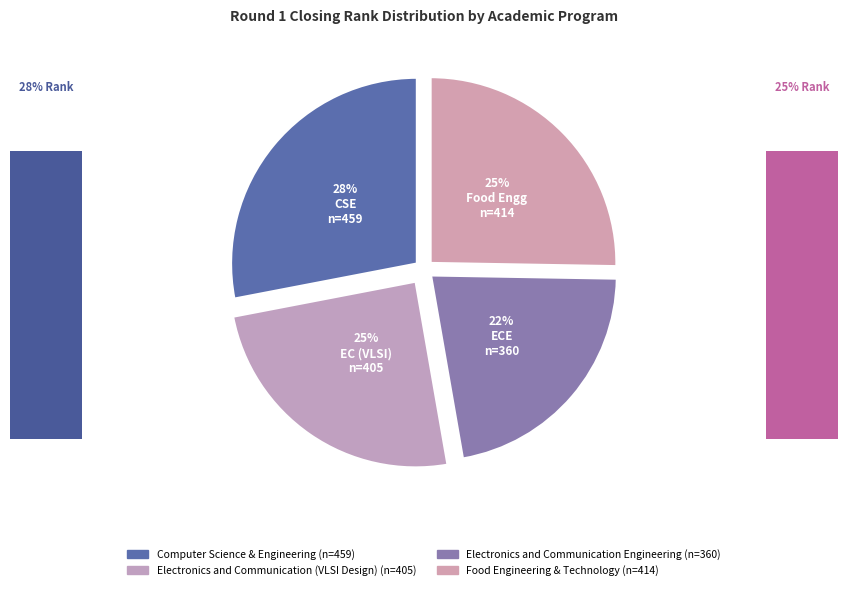

Rank the categories by value from highest to lowest.

Computer Science & Engineering, Food Engineering & Technology, Electronics and Communication (VLSI Design), Electronics and Communication Engineering